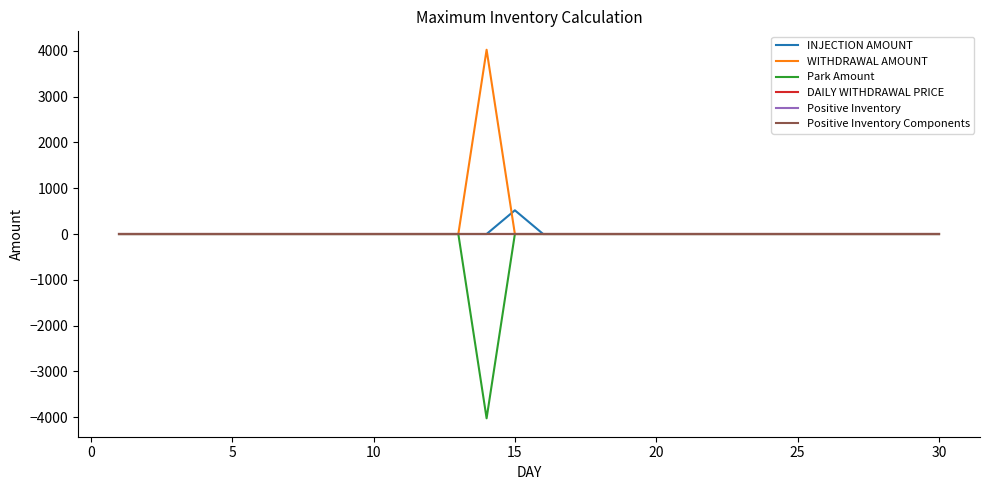

Does the chart display data point markers on the line(s)?

No